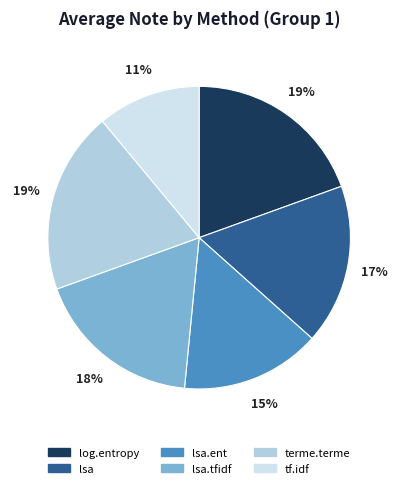

How many segments does this pie chart have?

6